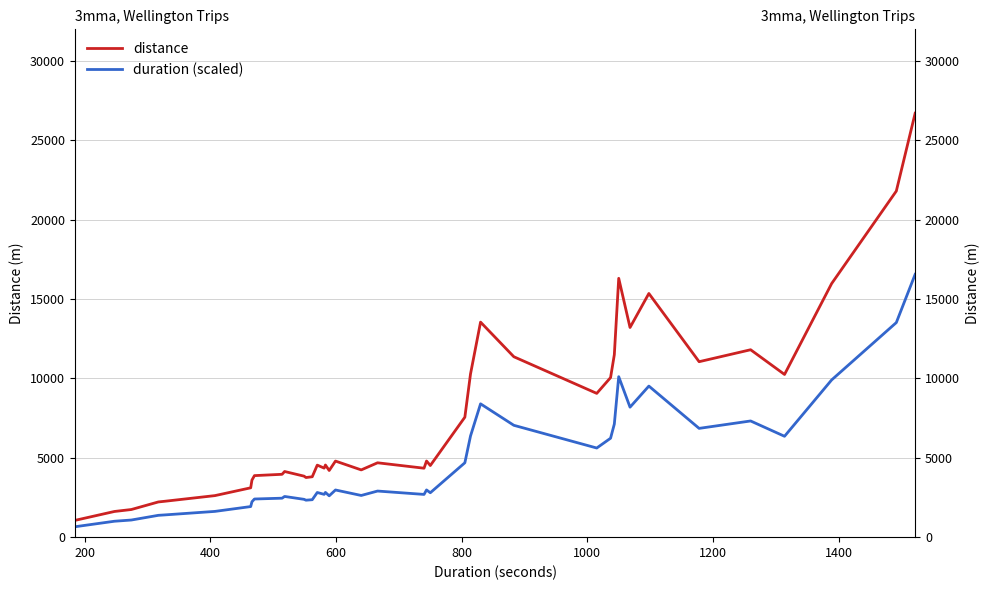

True or false: duration (scaled) and distance cross at least once.

False